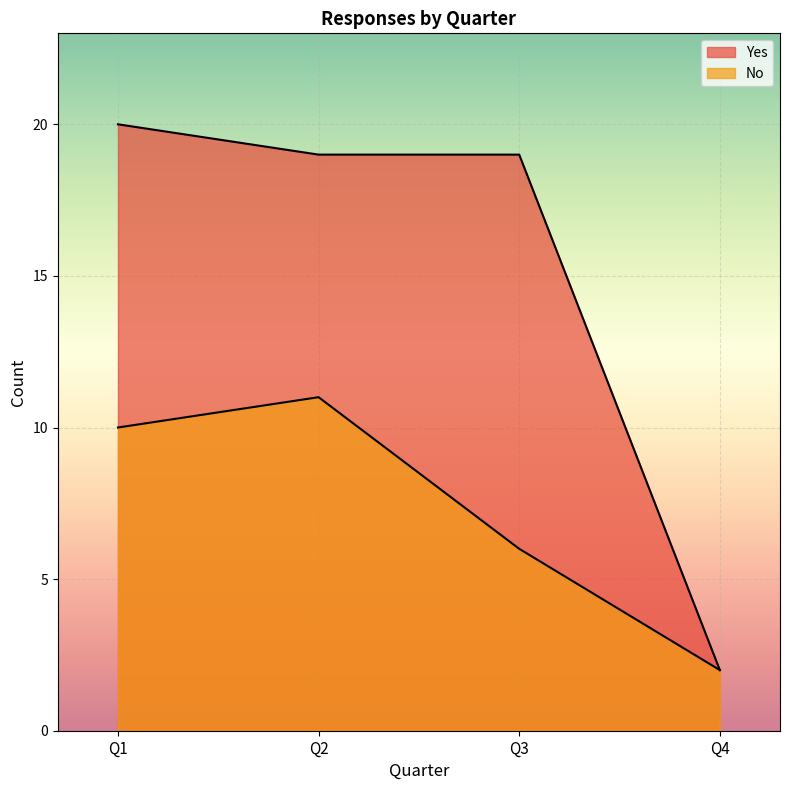

What is the spread (max minus min) of values at Q3?

13